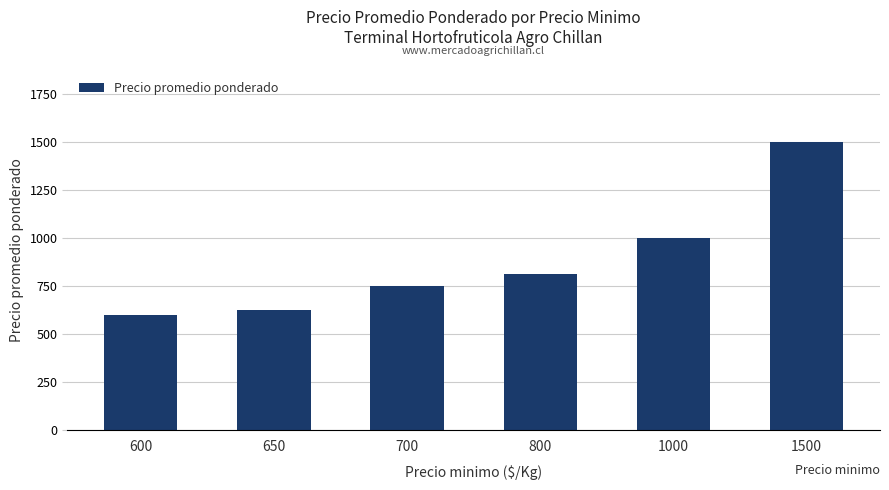

What is the value of the 3rd bar from the left?

750